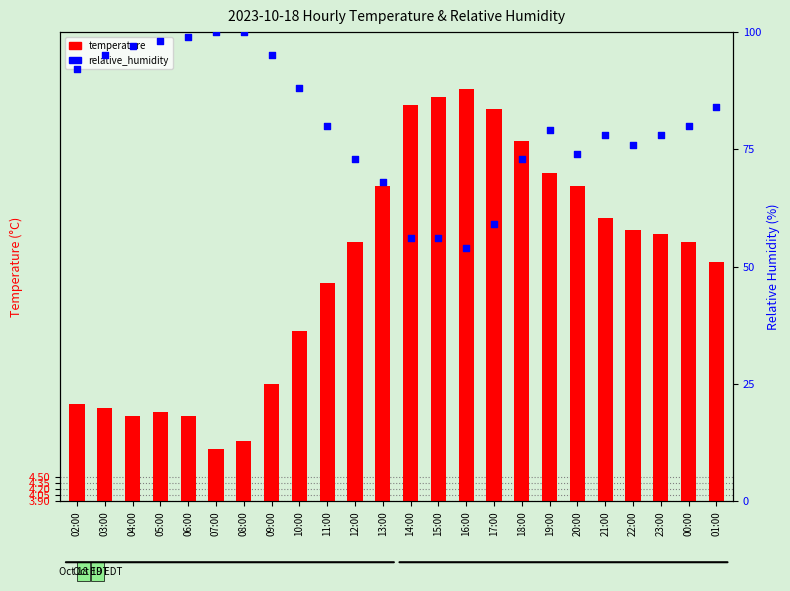

Which series has the widest spread of Y values?

relative_humidity